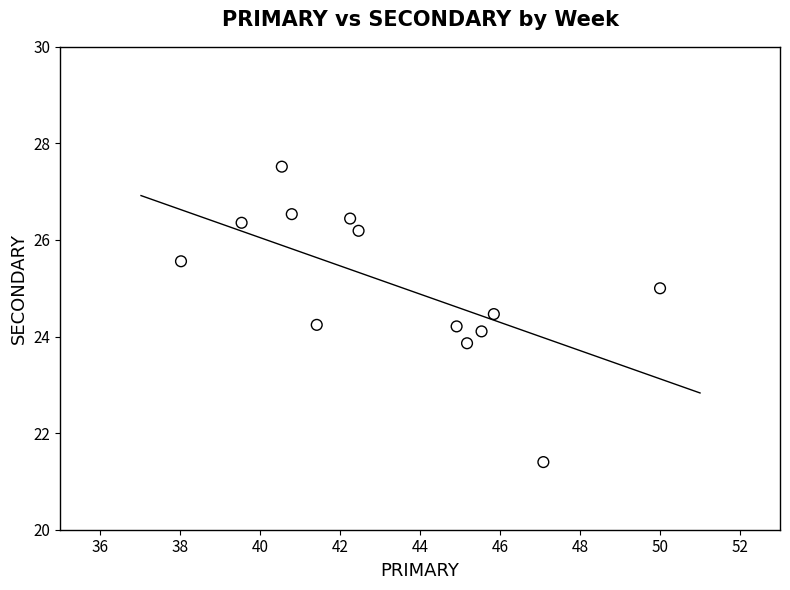

What is the range of X values (max minus min)?

12.0